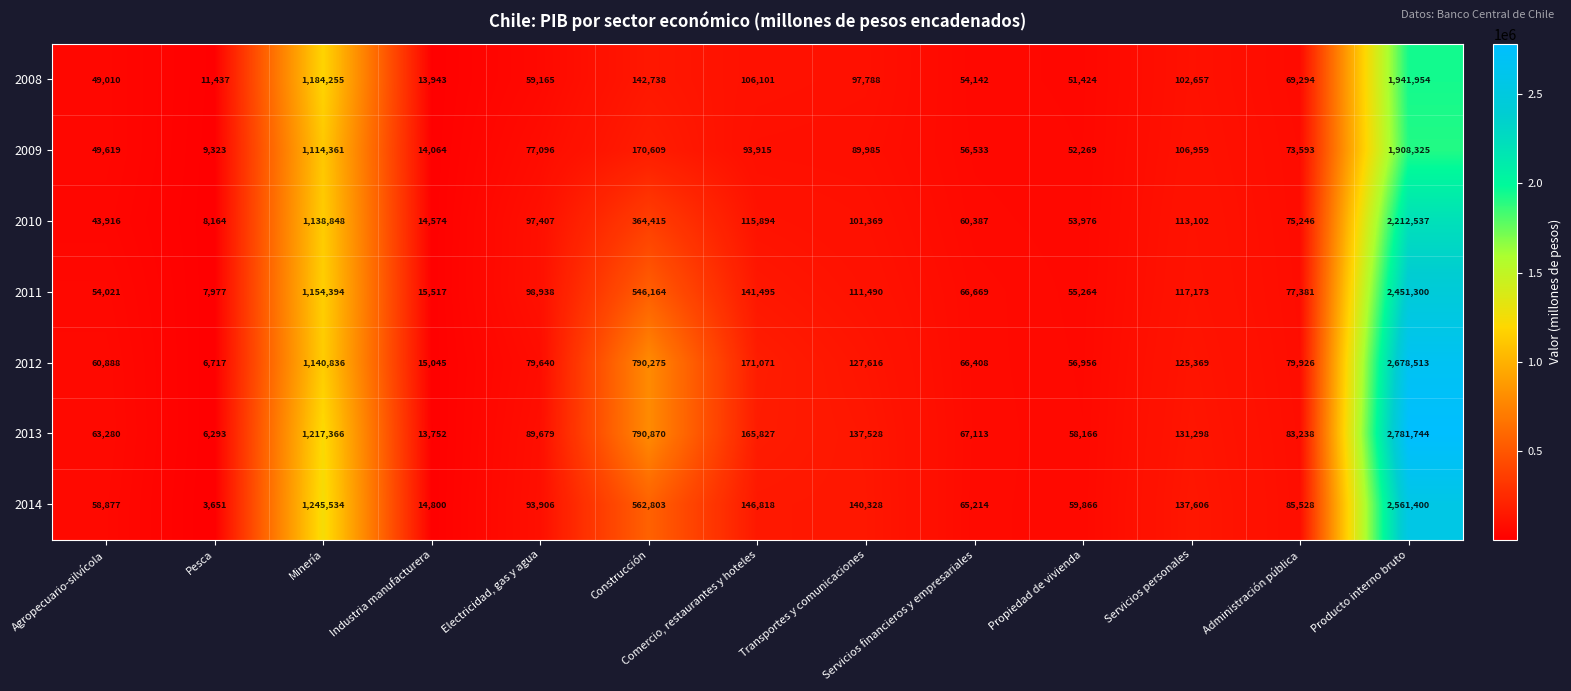

How many series are shown in this chart?

7